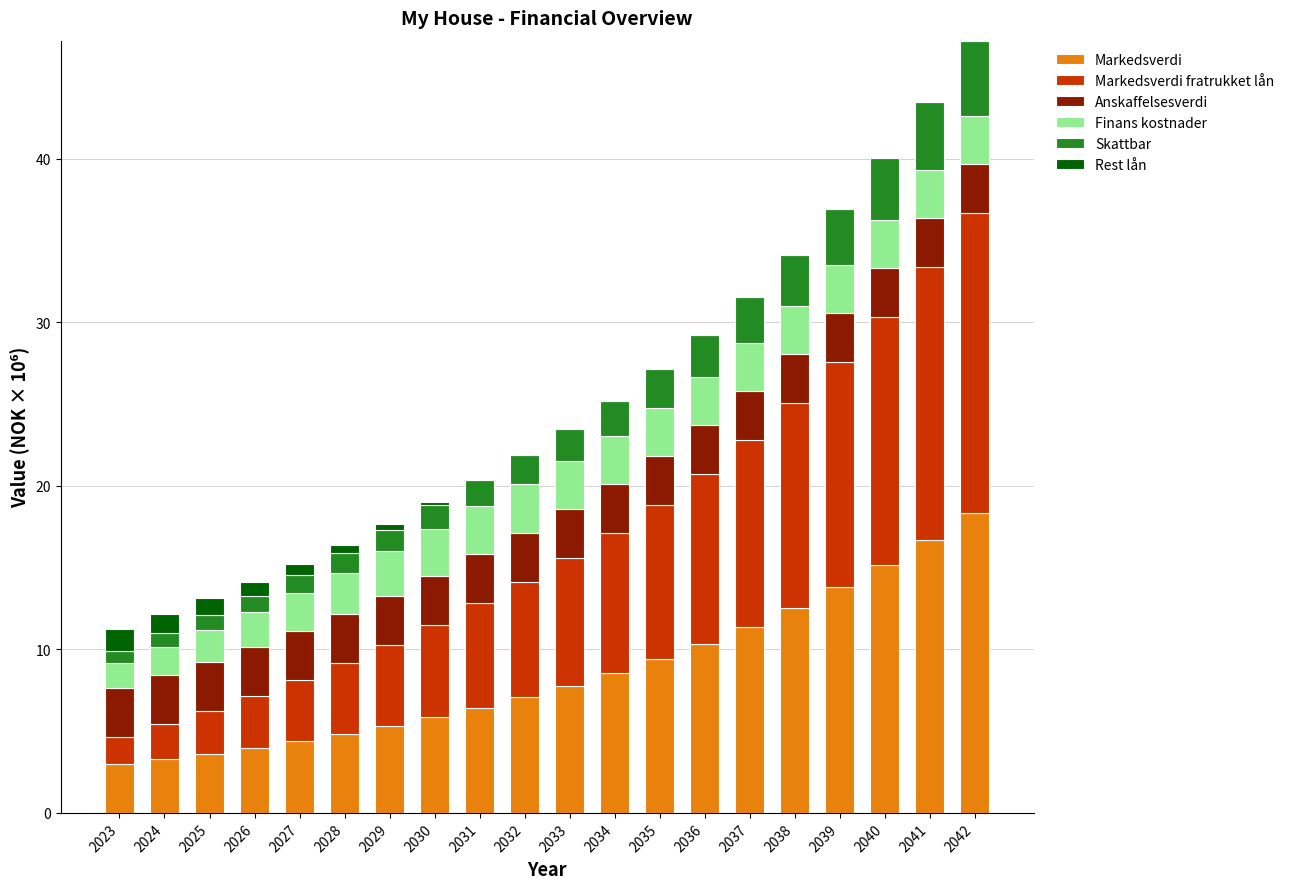

At which label does Markedsverdi reach its peak?

2042